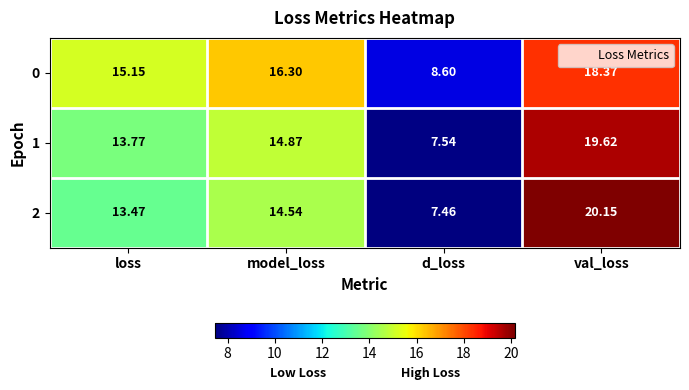

Which series has the largest range (max minus min)?

2